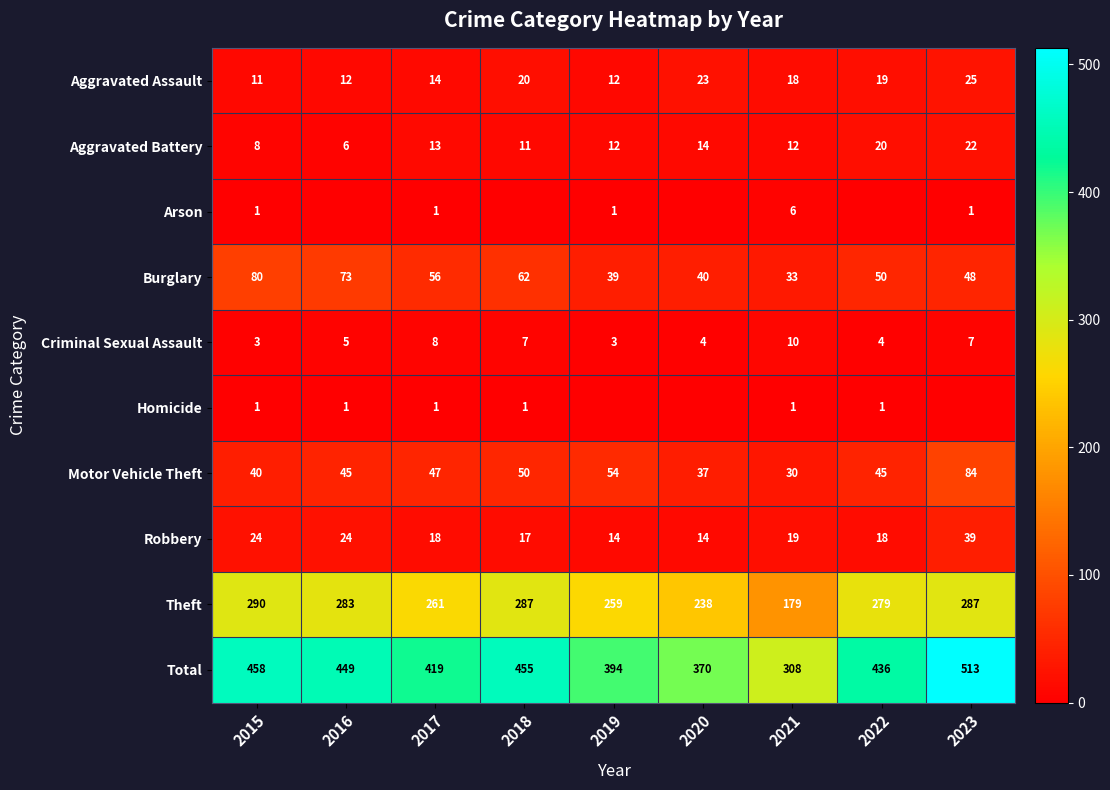

What is the difference between the highest and lowest values at 2021?

307